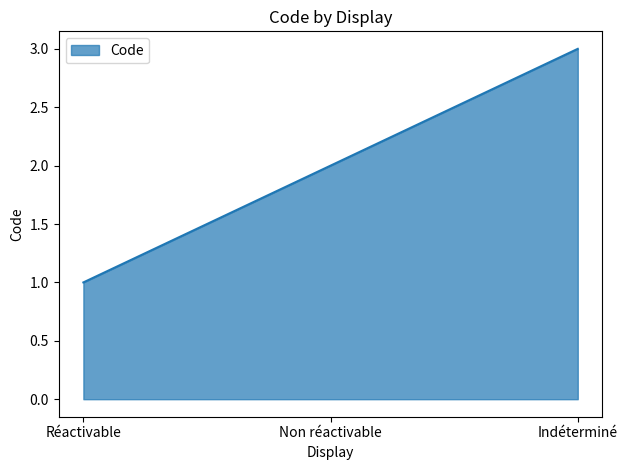

At which category does the chart reach its minimum across all series?

Réactivable